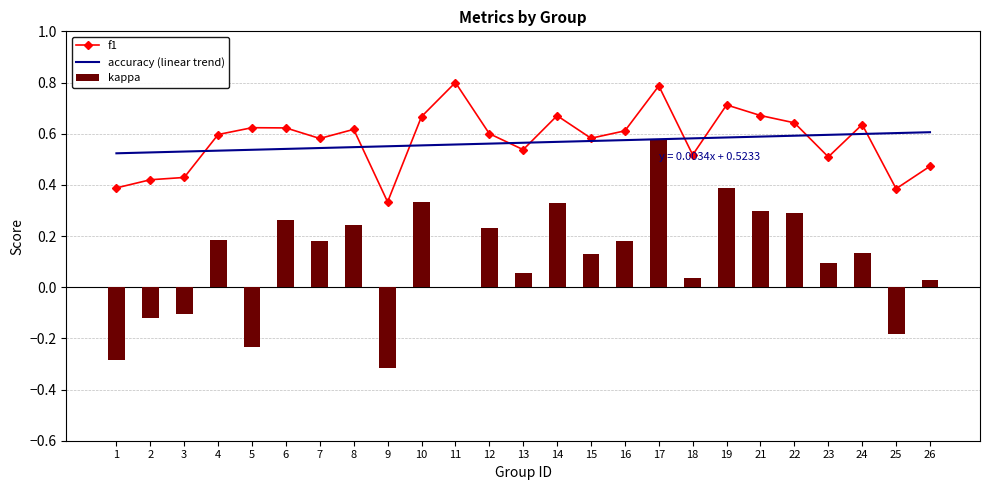

True or false: accuracy (linear trend) has a value of 1.0 at 10.

False